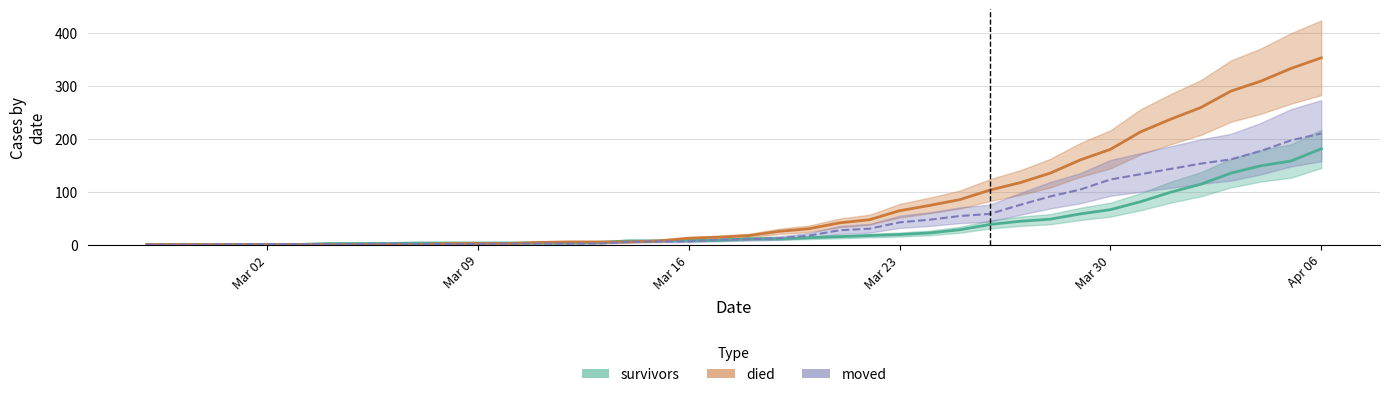

At how many categories does at least one series exceed 186?

7